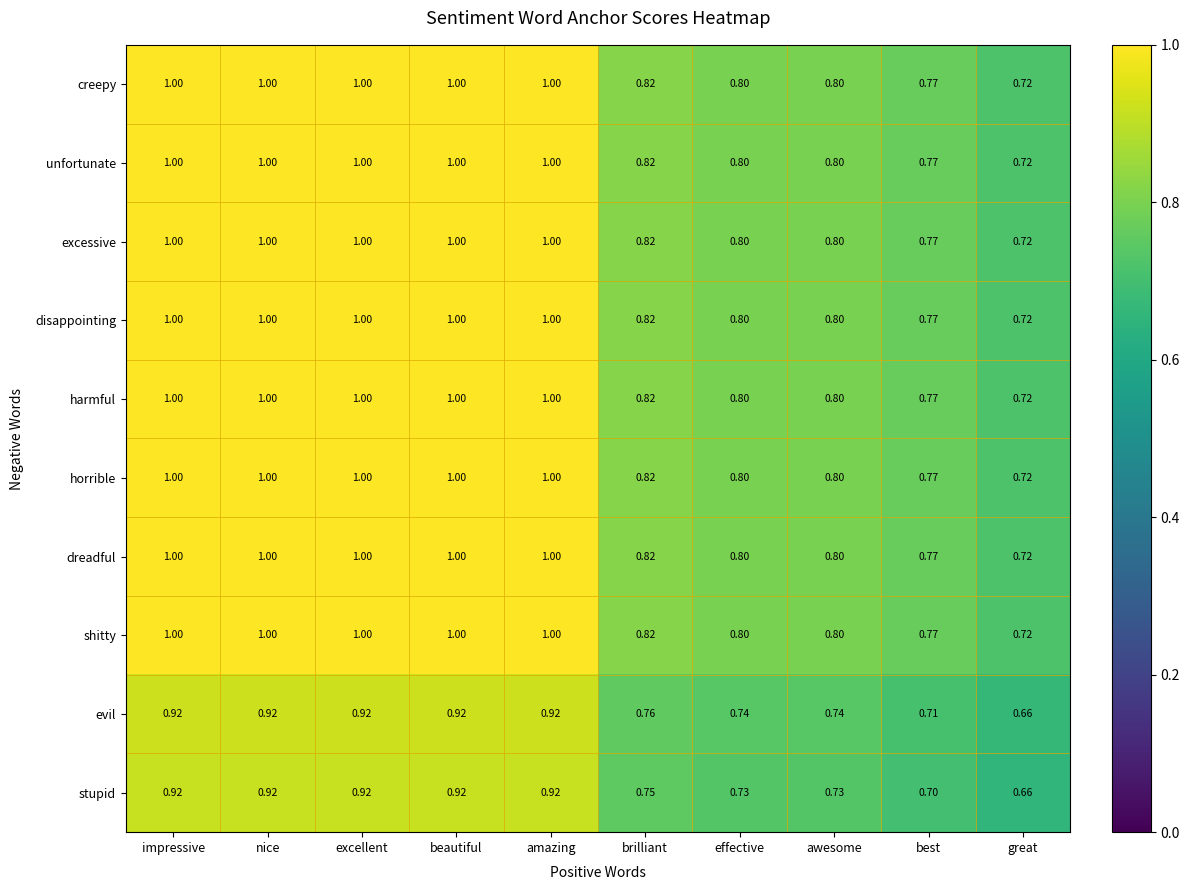

Where is excessive nearest to the value 0?

great